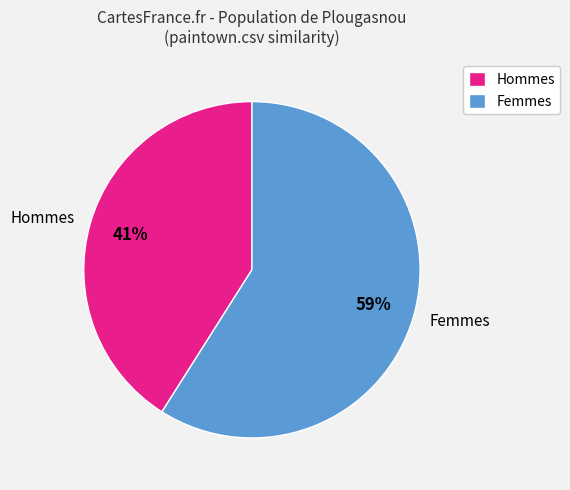

How many slices are in this pie chart?

2